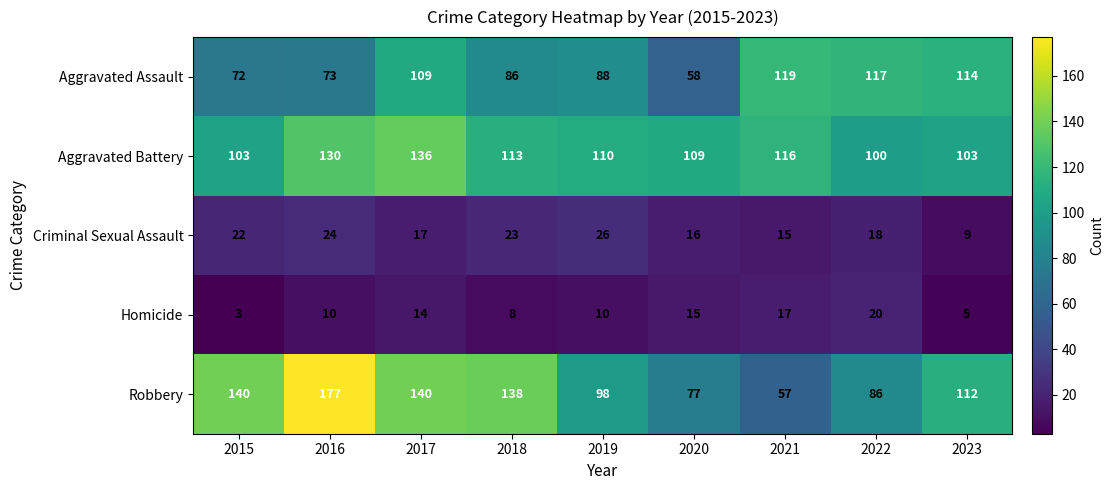

What is the average value of the Robbery series?

114